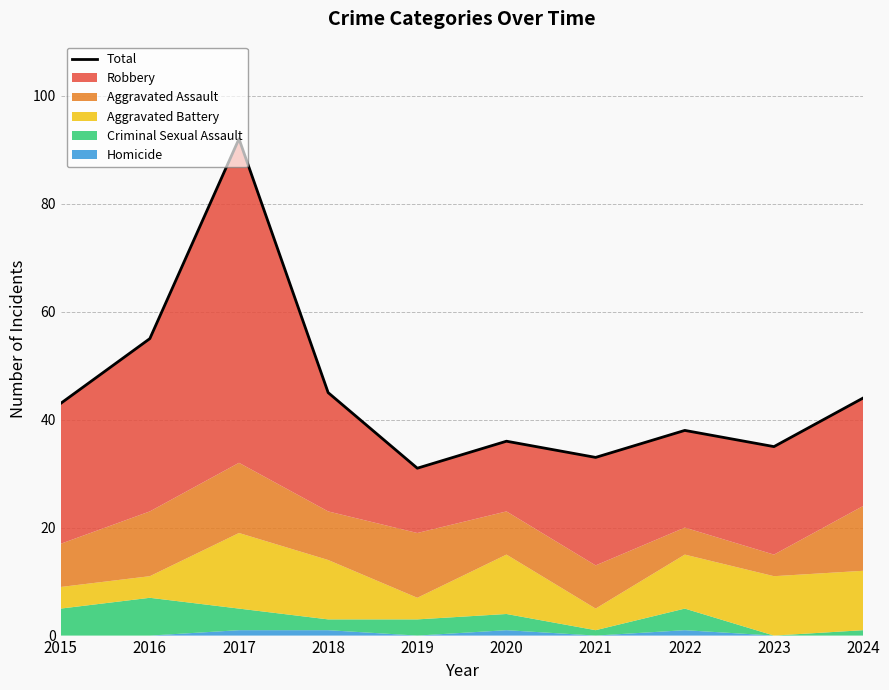

The value at 2024 is 22. True or false?

False